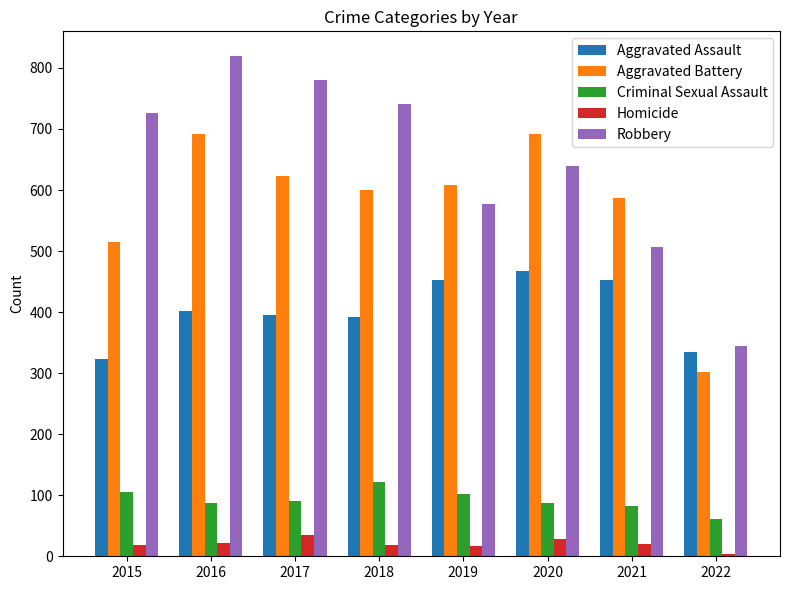

Rank the series at 2020 from lowest to highest value.

Homicide, Criminal Sexual Assault, Aggravated Assault, Robbery, Aggravated Battery